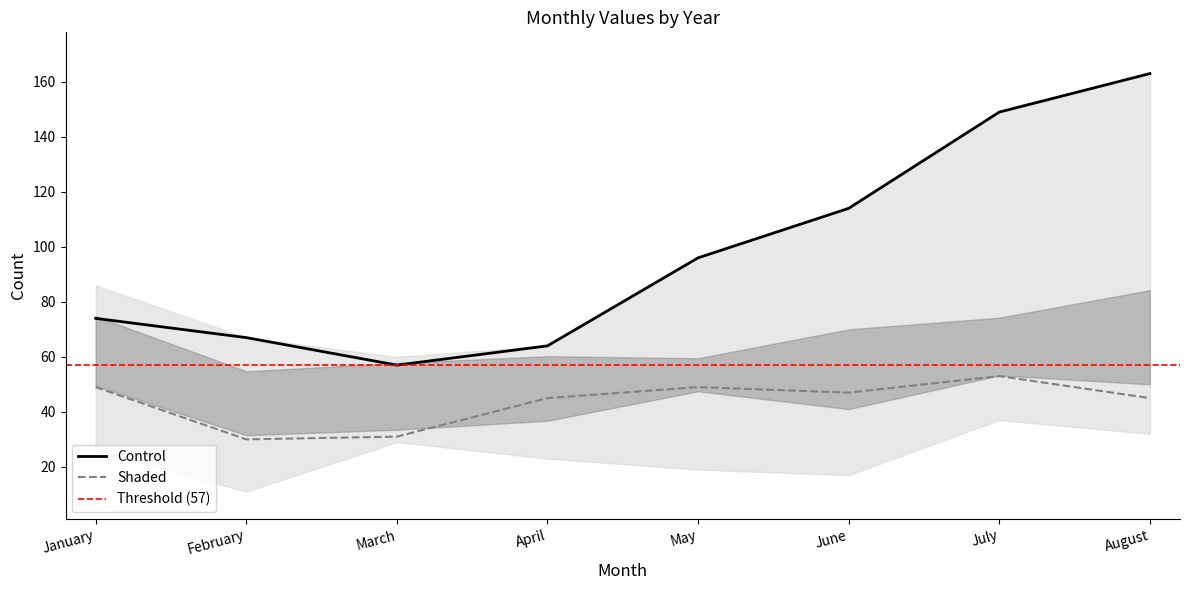

Reading right to left, transcribe all the data shown in this chart.

2015: 32	37	17	19	23	29	11	26
2016: 79	54	39	47	34	41	36	51
2017: 86	75	74	63	64	58	56	75
2018: 65	72	58	49	49	60	51	86
2019: 45	53	47	49	45	31	30	49
2020: 163	149	114	96	64	57	67	74